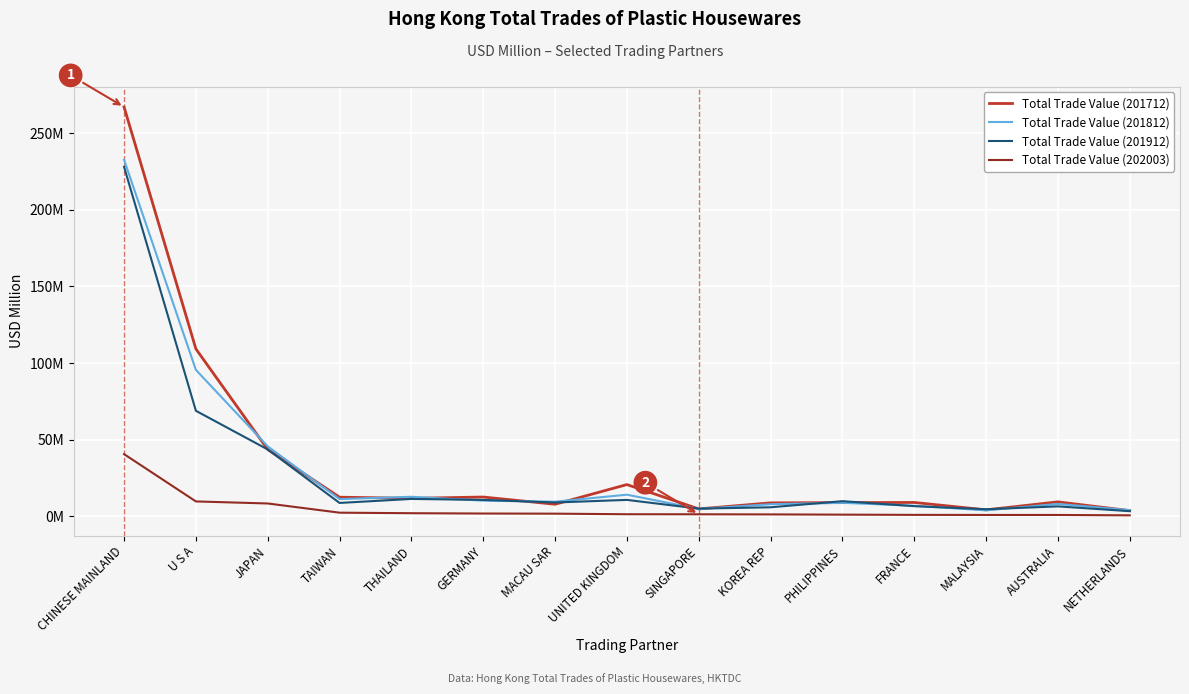

What value does the Total Trade Value (201812) series have at UNITED KINGDOM?

14.1